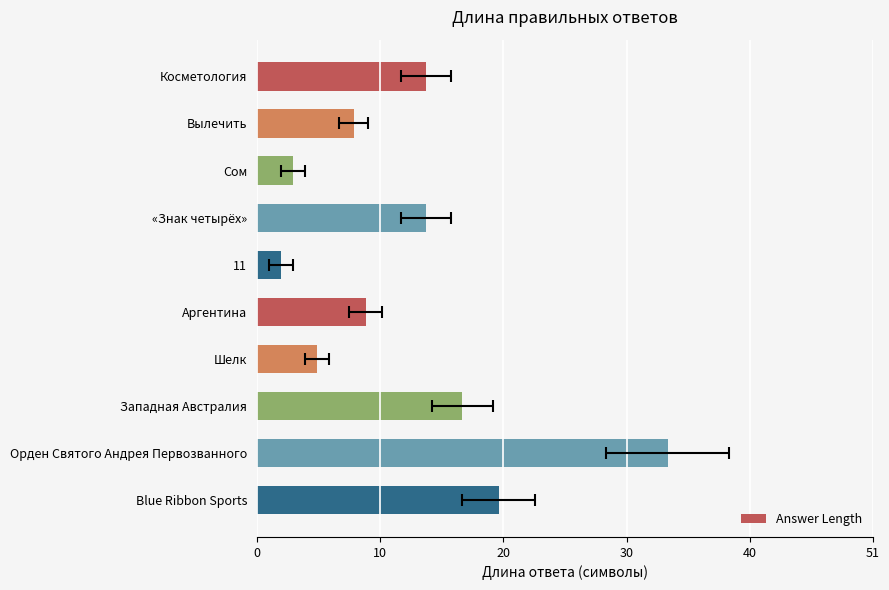

Is it true that the value at Вылечить is 4?

False